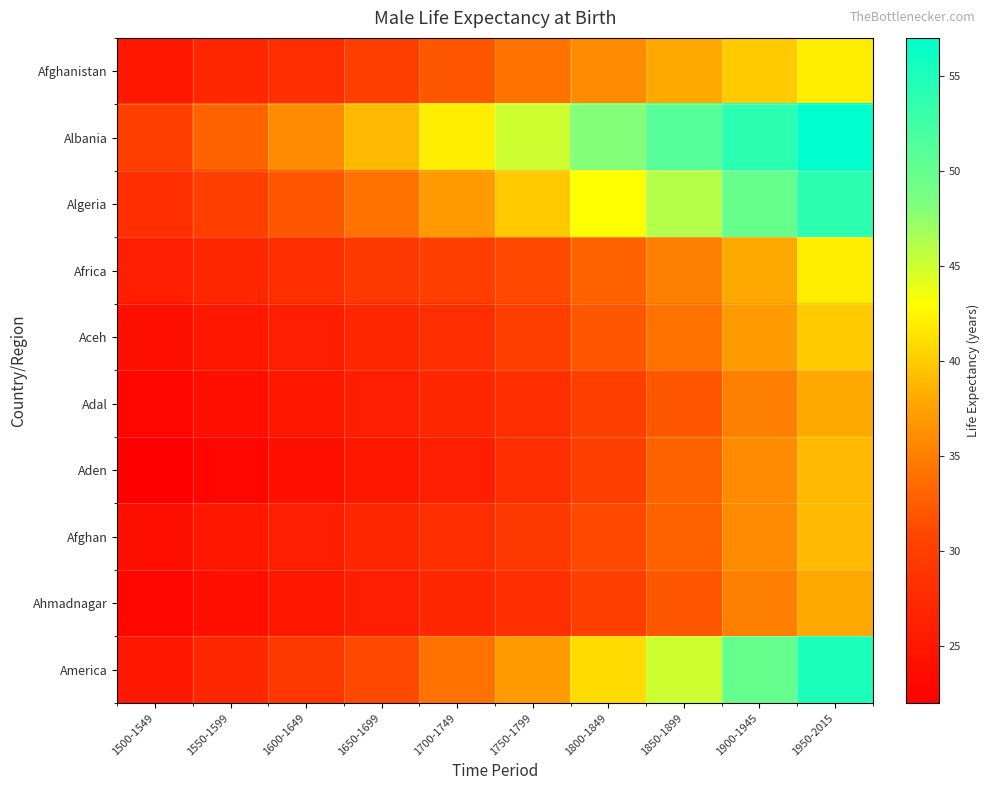

Between 1600-1649 and 1800-1849, which is larger?

1800-1849